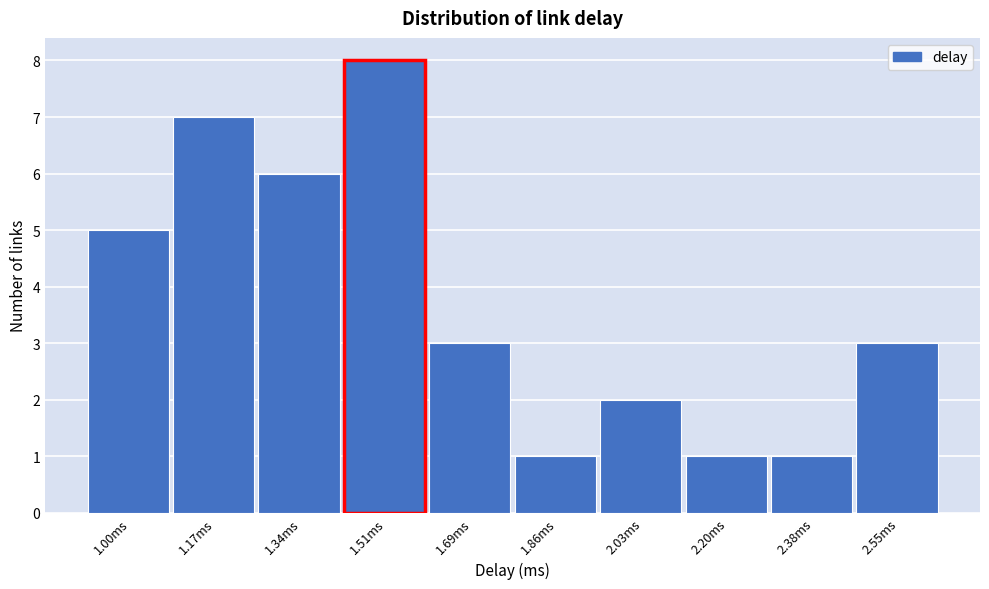

Reading right to left, extract all data points from this chart.

2.55ms=3	2.38ms=1	2.20ms=1	2.03ms=2	1.86ms=1	1.69ms=3	1.51ms=8	1.34ms=6	1.17ms=7	1.00ms=5